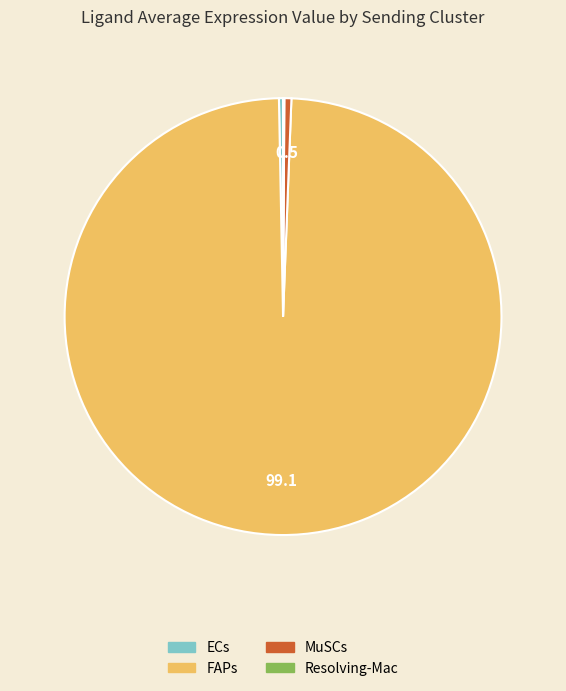

Is it true that MuSCs is 1% of the pie?

True